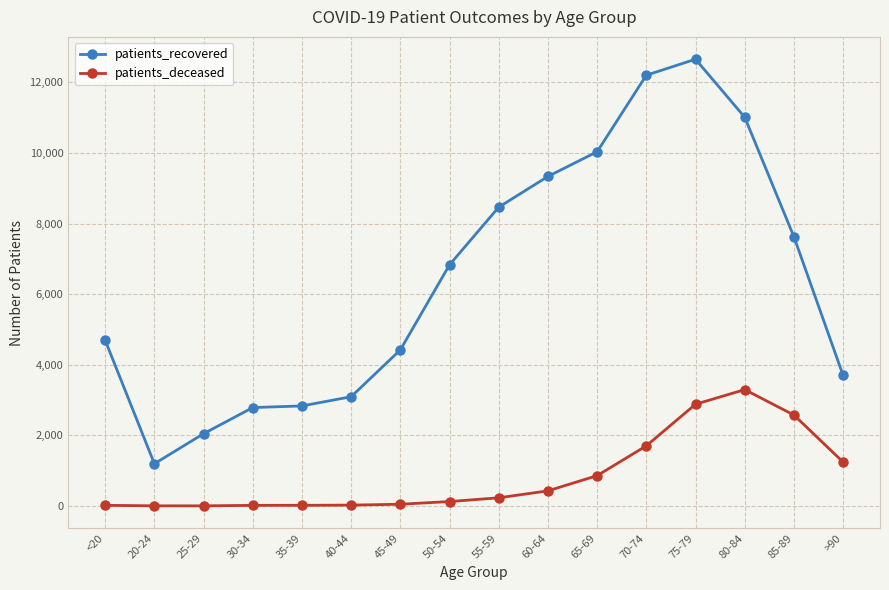

What is the highest value of the patients_recovered series?

12653